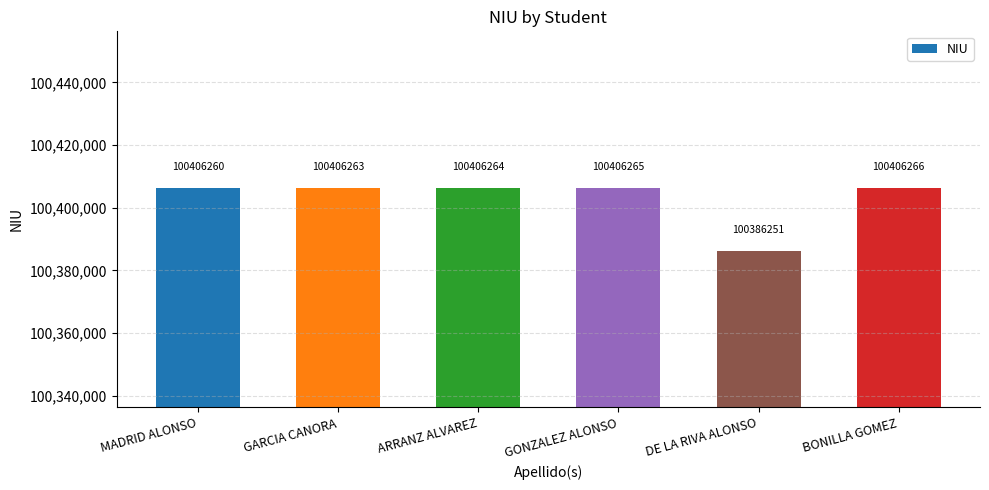

What is the ratio of the value at ARRANZ ALVAREZ to the value at GARCIA CANORA?

1.0